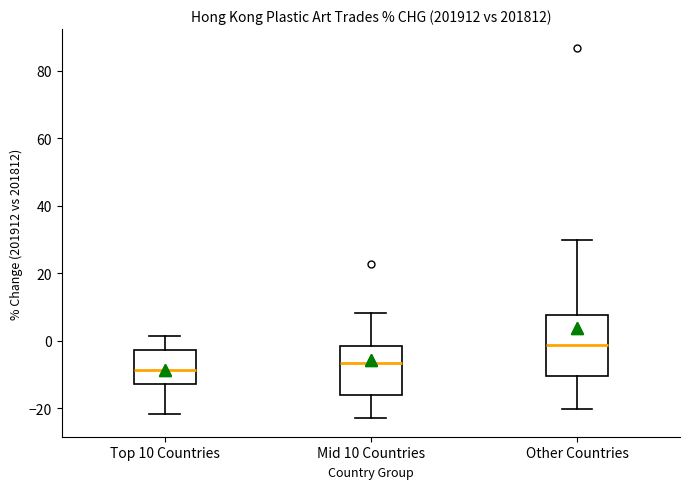

Reading left to right, transcribe this box plot: for each box, give where its median line is, the range the box spans, and where its two whiskers end, as read against the y-axis. The values are not printed on the chart, so give them approximately, as read against the axis.

Top 10 Countries: median -8, box -12 to -2, whiskers -22 to 2
Mid 10 Countries: median -6, box -16 to -2, whiskers -22 to 8
Other Countries: median -2, box -10 to 8, whiskers -20 to 30